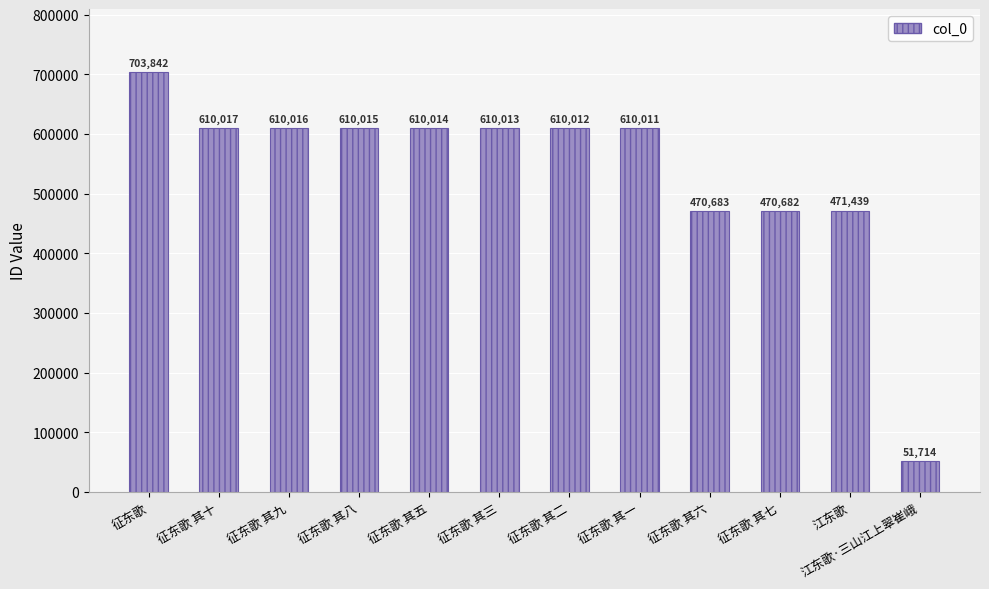

At which category does the chart reach its peak across all series?

征东歌